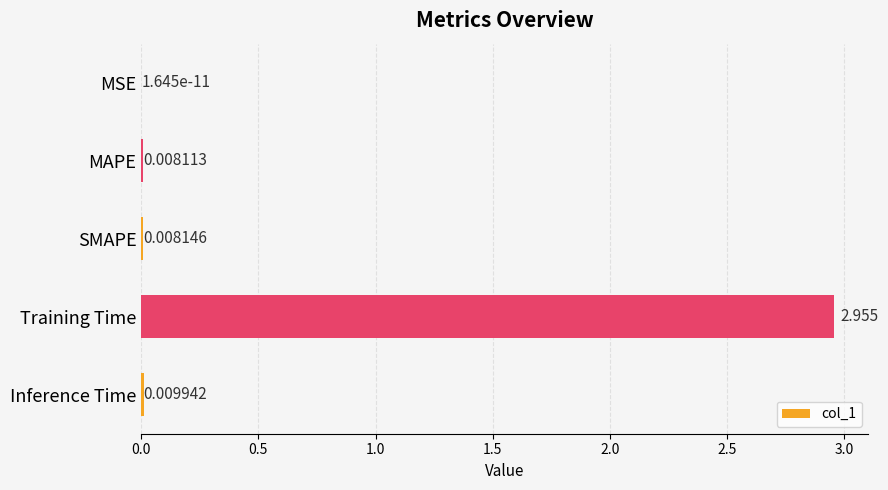

Which has a higher value, MSE or Training Time?

Training Time